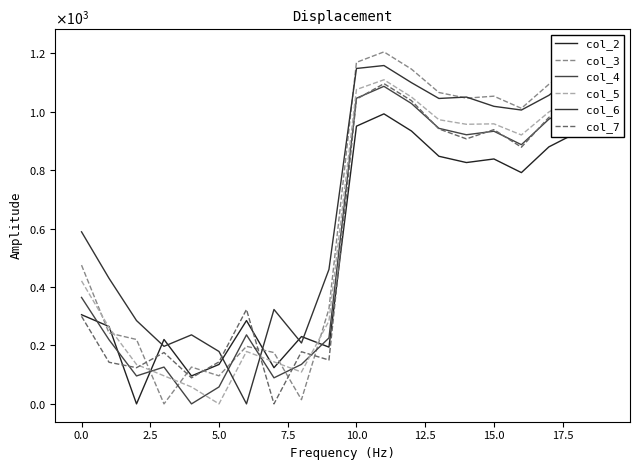

Reading left to right, extract all data points from this chart.

col_2: 305.1	264.8	0.0	220.4	95.6	134.9	285.1	123.9	230.4	194.2	950.3	992.4	933.8	847.3	825.8	838.1	791.4	879.5	927.5	1005.7
col_3: 474.7	242.6	220.4	0.0	126.0	96.0	196.9	175.7	14.4	325.7	1168.7	1204.5	1145.6	1065.5	1046.2	1052.9	1011.3	1093.7	1146.6	1220.6
col_4: 364.3	219.5	95.6	126.0	0.0	58.0	236.2	89.1	135.2	225.7	1045.9	1086.6	1027.9	942.9	920.9	933.0	886.9	974.2	1023.2	1100.7
col_5: 420.9	261.4	134.9	96.0	58.0	0.0	179.4	143.8	109.1	283.7	1075.7	1109.1	1050.2	972.4	956.8	958.3	920.2	998.8	1054.2	1125.9
col_6: 588.8	429.7	285.1	196.9	236.2	179.4	0.0	323.1	208.4	460.2	1147.7	1157.8	1099.2	1045.1	1049.9	1018.2	1005.5	1055.9	1130.4	1183.0
col_7: 299.7	142.4	123.9	175.7	89.1	143.8	323.1	0.0	178.4	150.1	1042.6	1095.8	1037.8	940.8	906.8	938.4	878.3	980.6	1017.8	1105.1